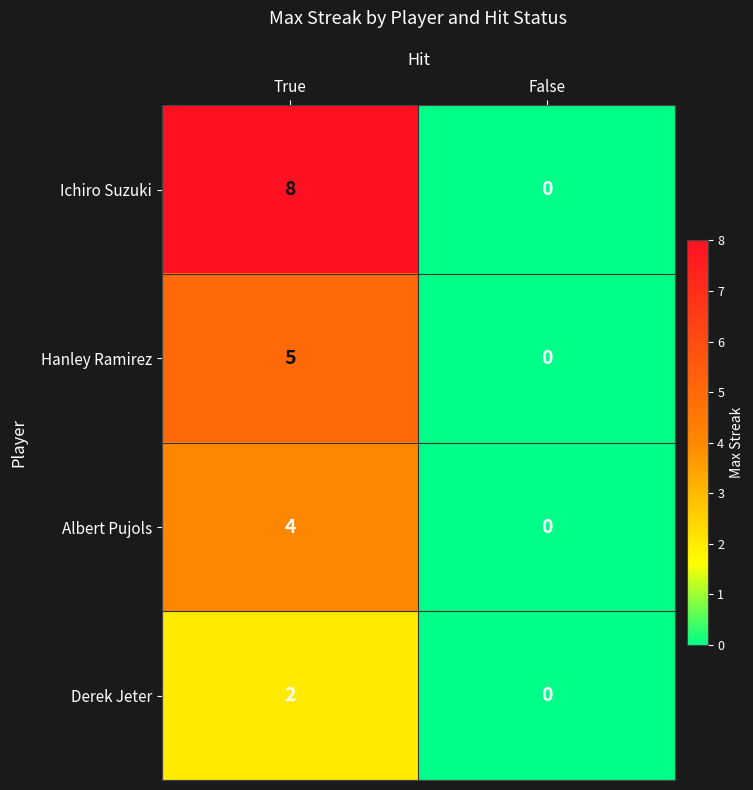

Which series has the widest spread of values?

Ichiro Suzuki